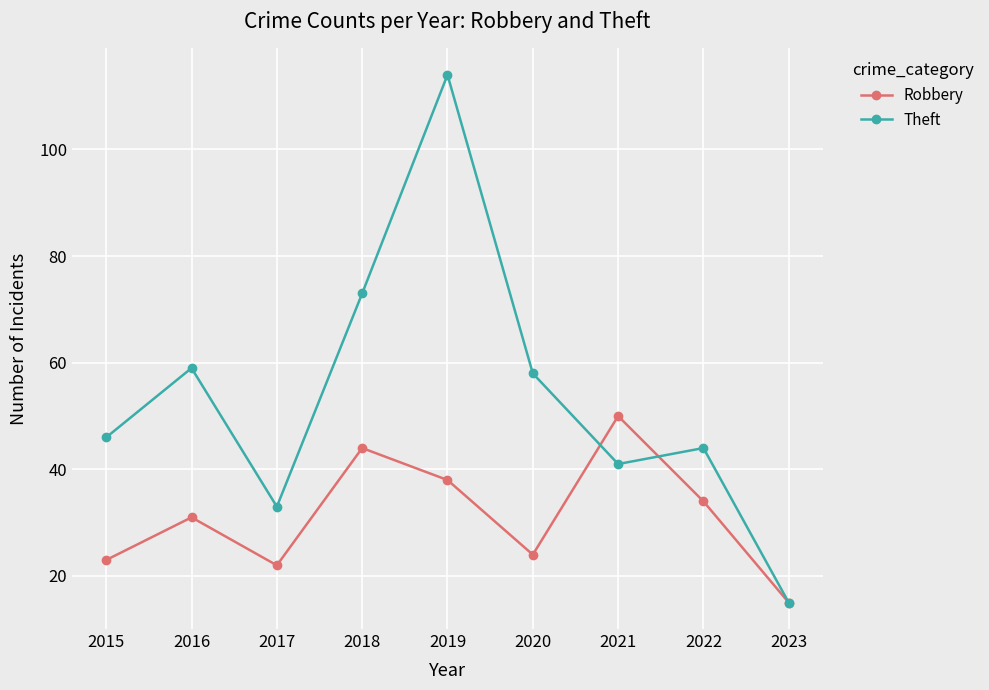

The Robbery series shows 24 at 2020. True or false?

True